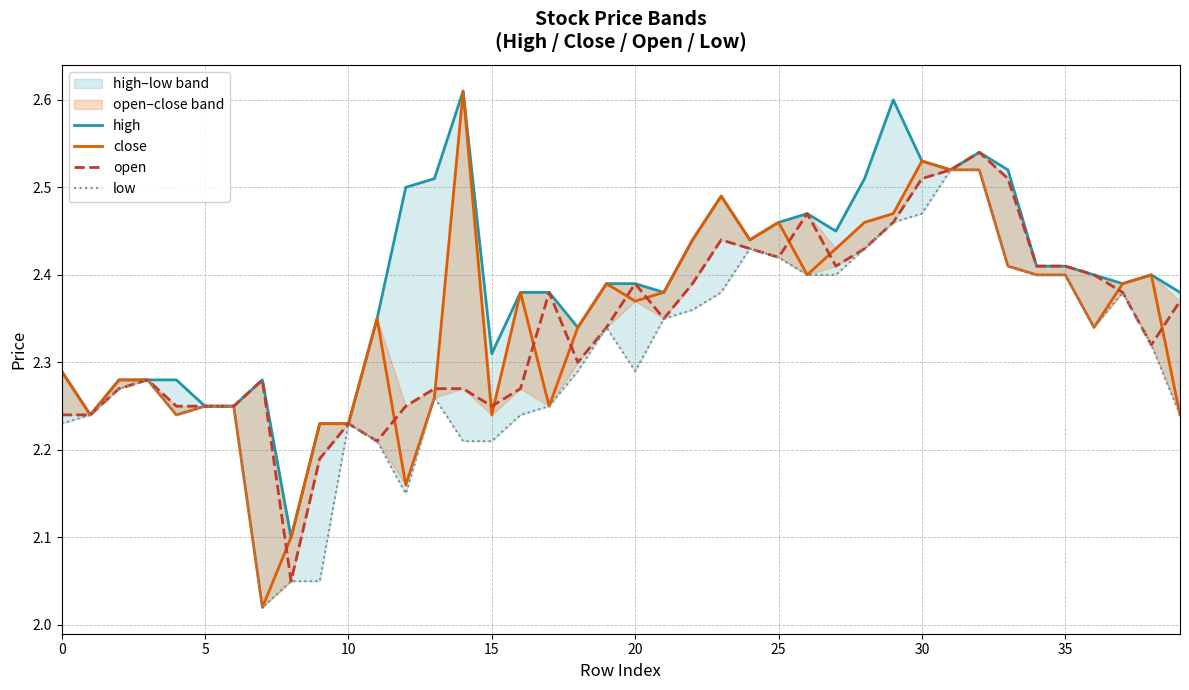

What are all the series names shown in the legend?

high, close, open, low